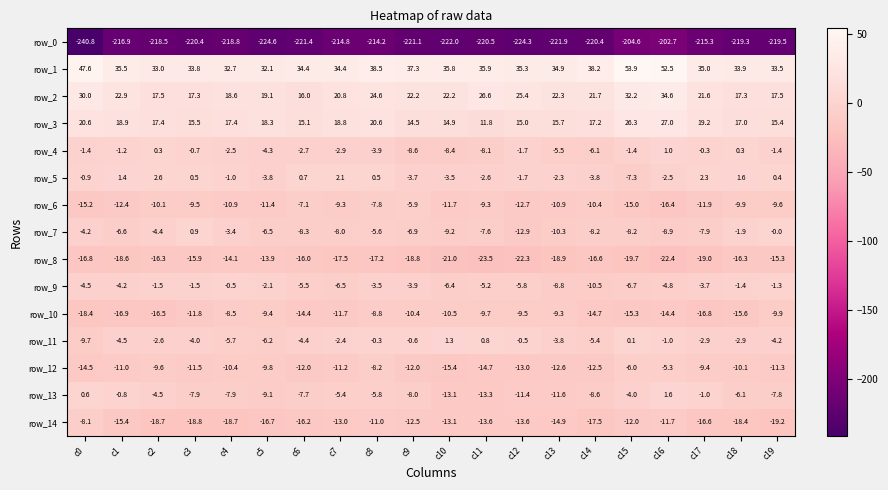

Rank the series at c6 from highest to lowest value.

row_1, row_2, row_3, row_5, row_4, row_11, row_9, row_6, row_13, row_7, row_12, row_10, row_8, row_14, row_0